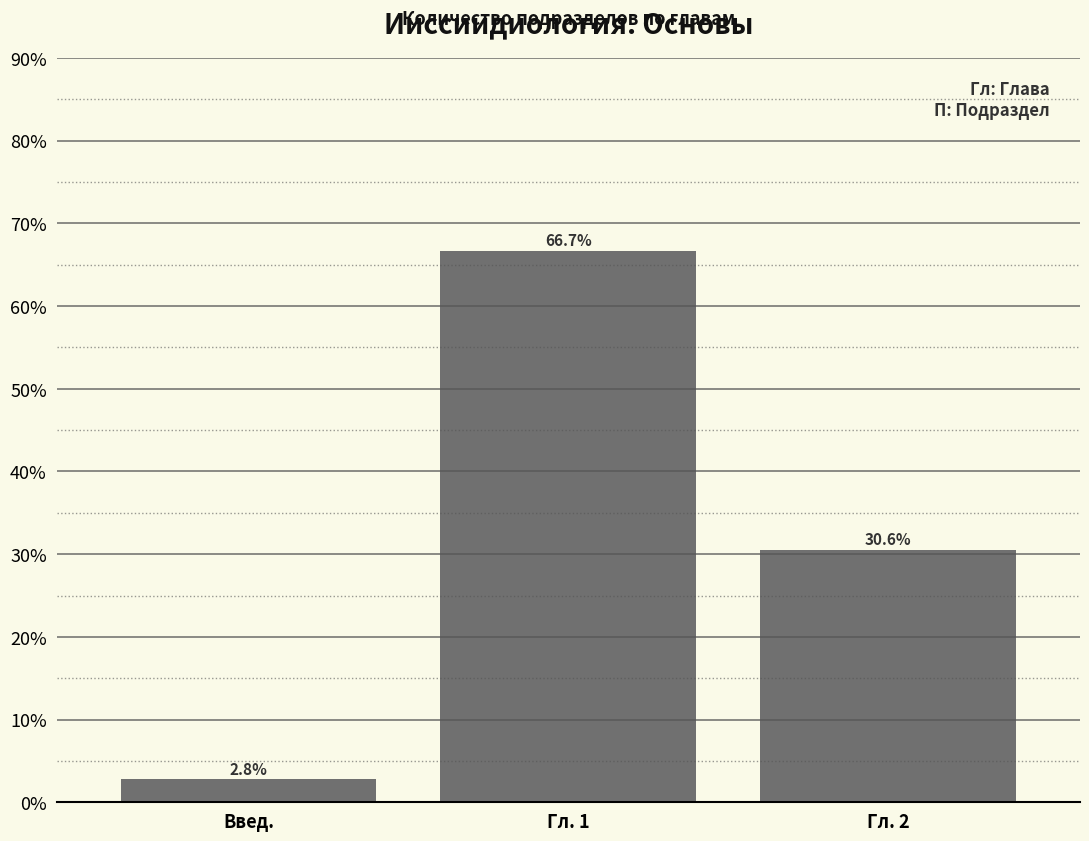

Reading left to right, list all the values displayed in this chart.

2.8	66.7	30.6